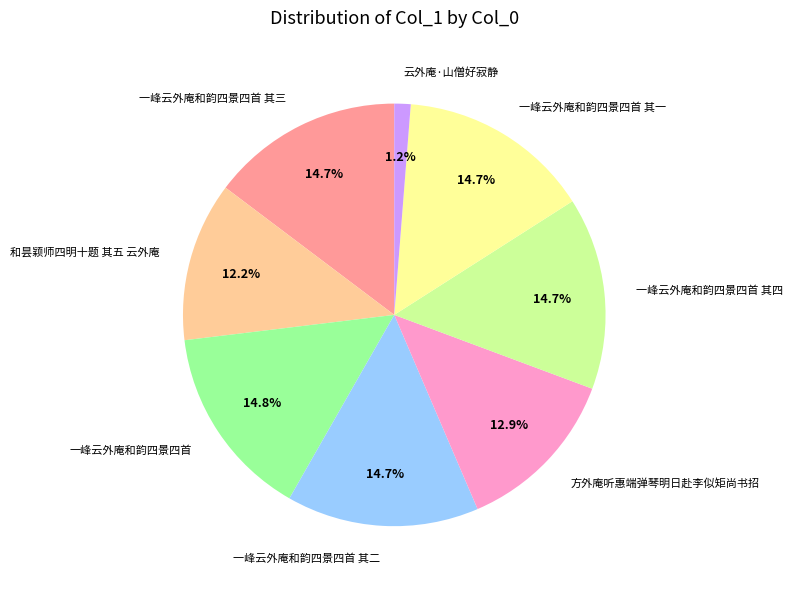

How many segments does this pie chart have?

8